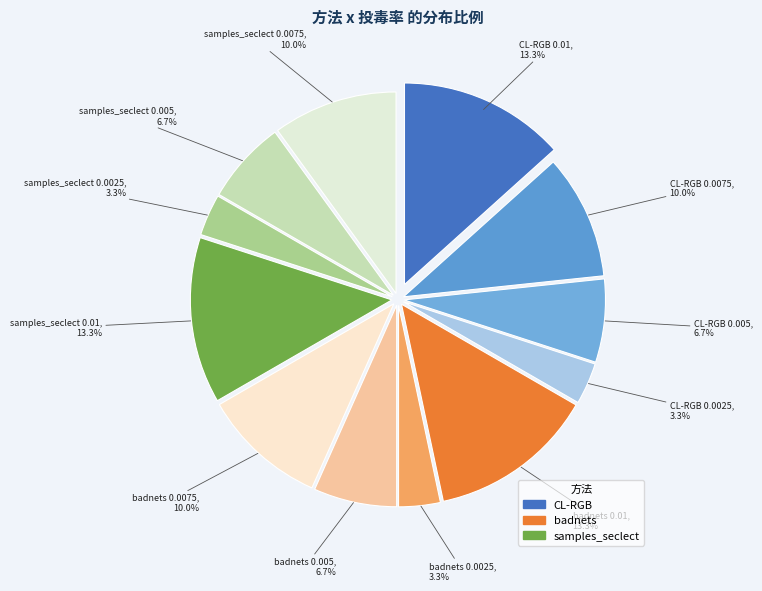

Count the number of slices in the pie.

12